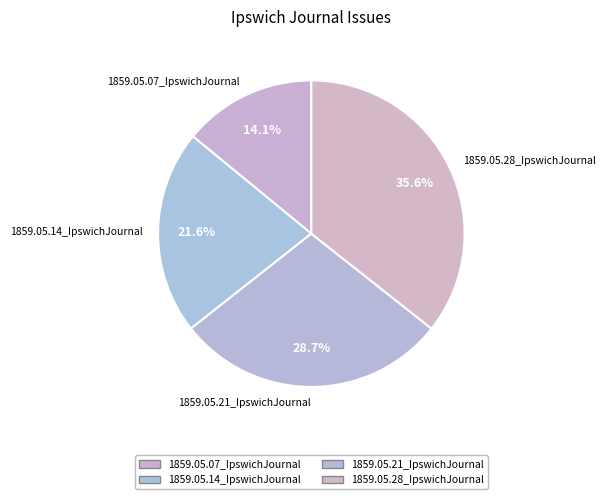

To the nearest percent, what percentage of the pie is 1859.05.14_IpswichJournal?

22%